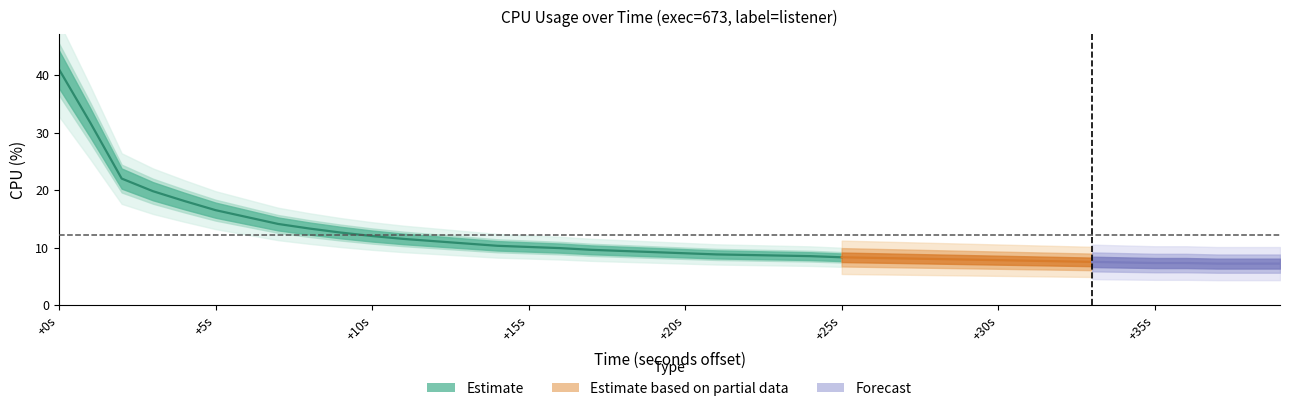

Rank the categories by value from lowest to highest.

37, 38, 39, 35, 36, 34, 33, 32, 31, 30, 29, 28, 27, 26, 25, 24, 23, 22, 21, 20, 19, 18, 17, 16, 15, 14, 13, 12, 11, 10, 9, 8, 7, 6, 5, 4, 3, 2, 1, 0